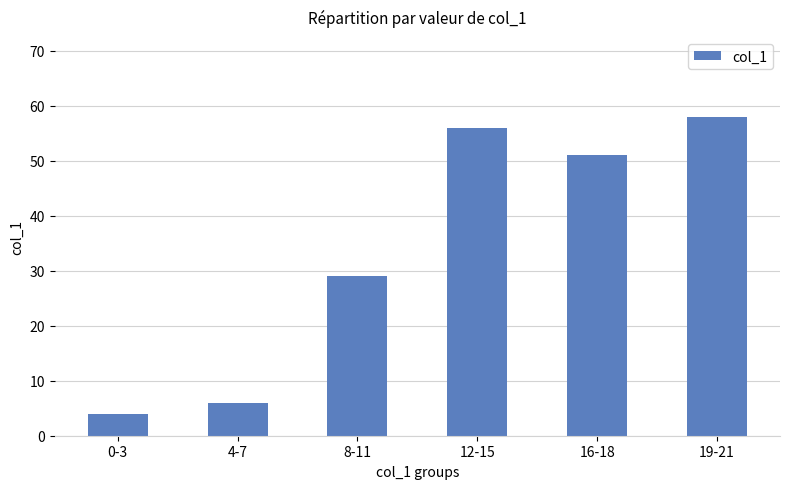

Where is the data nearest to the value 31?

8-11